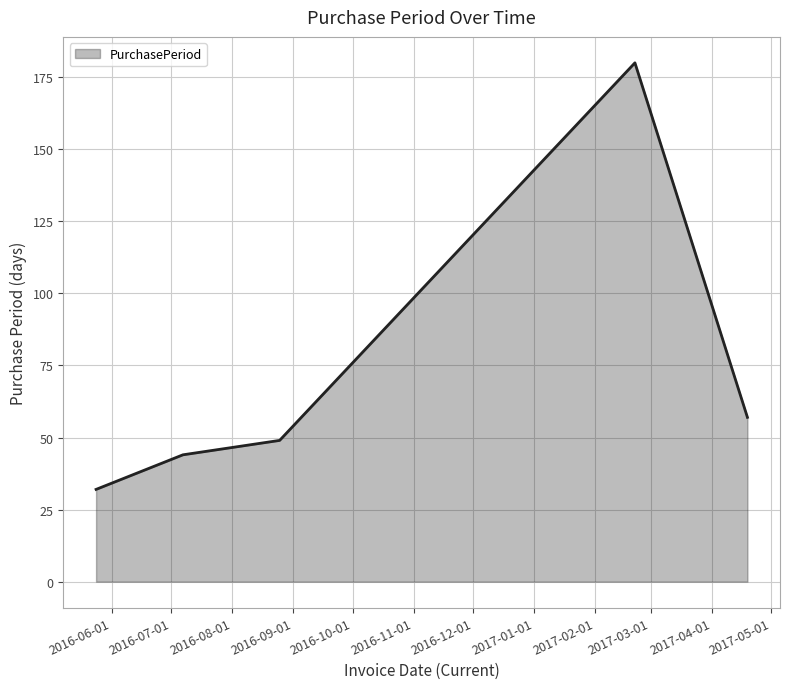

True or false: there are more than 0 points higher than both neighbors.

True